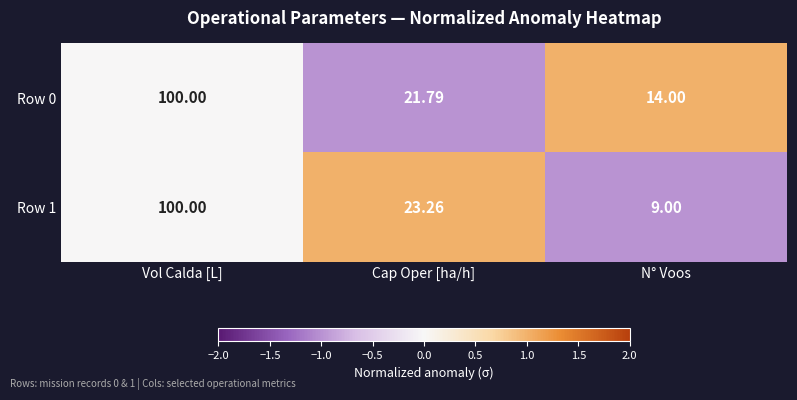

At which label does Row 0 first exceed 21?

Vol Calda [L]